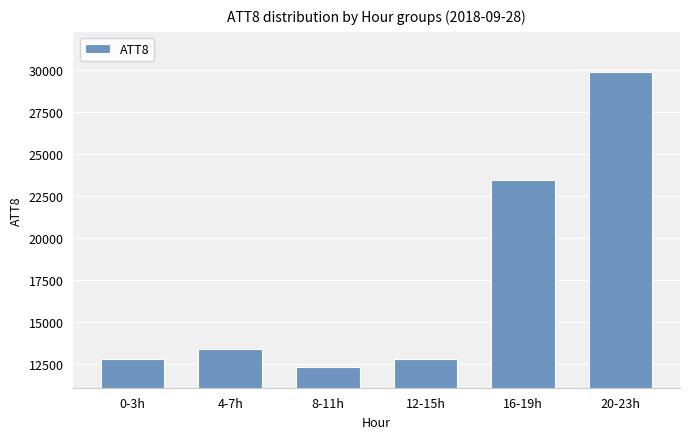

The value at 8-11h is 4021. True or false?

False